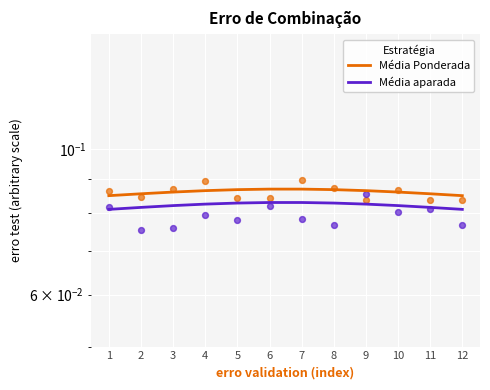

Which series contains the lowest Y value?

Média aparada (scatter)